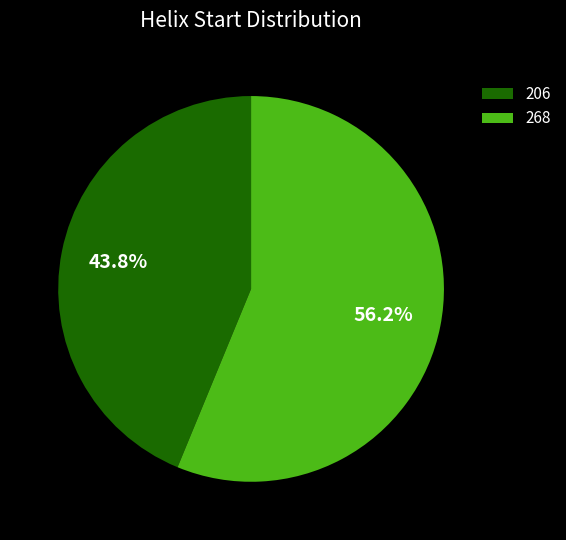

Which slice represents more than half of the pie?

268